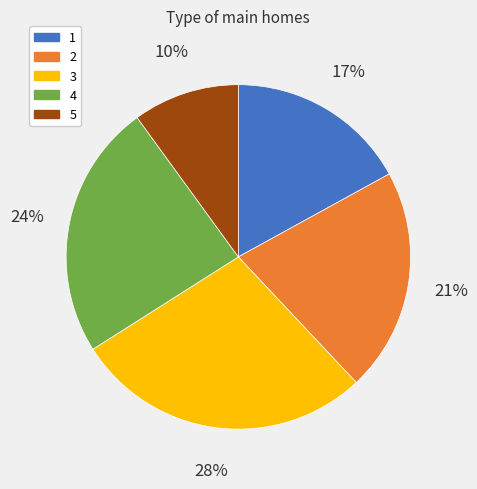

To the nearest percent, what is the combined percentage of 4 and 3?

52%